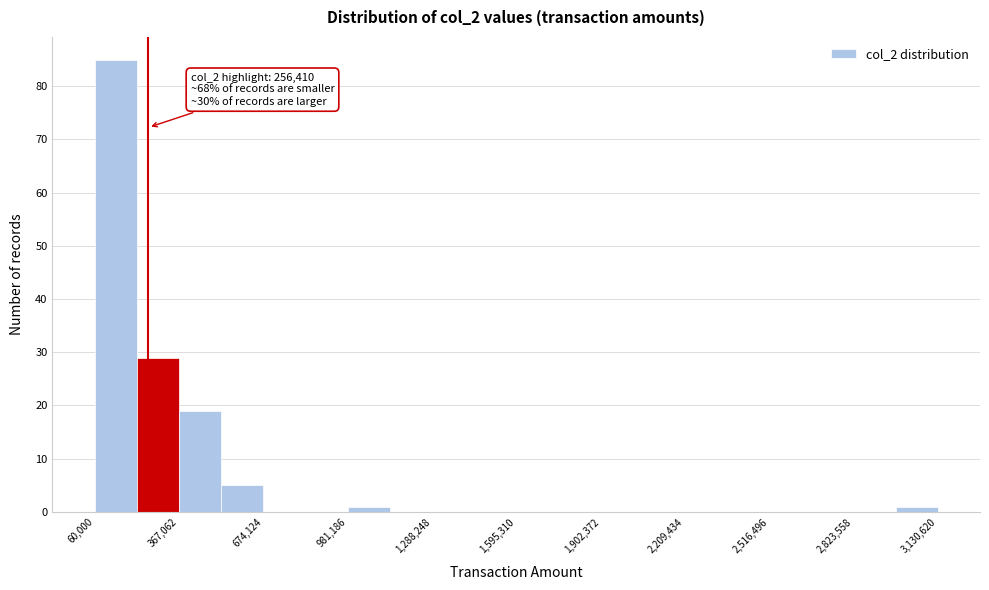

Read against the x-axis, roughly where is the centre of the tallest bar?

150000